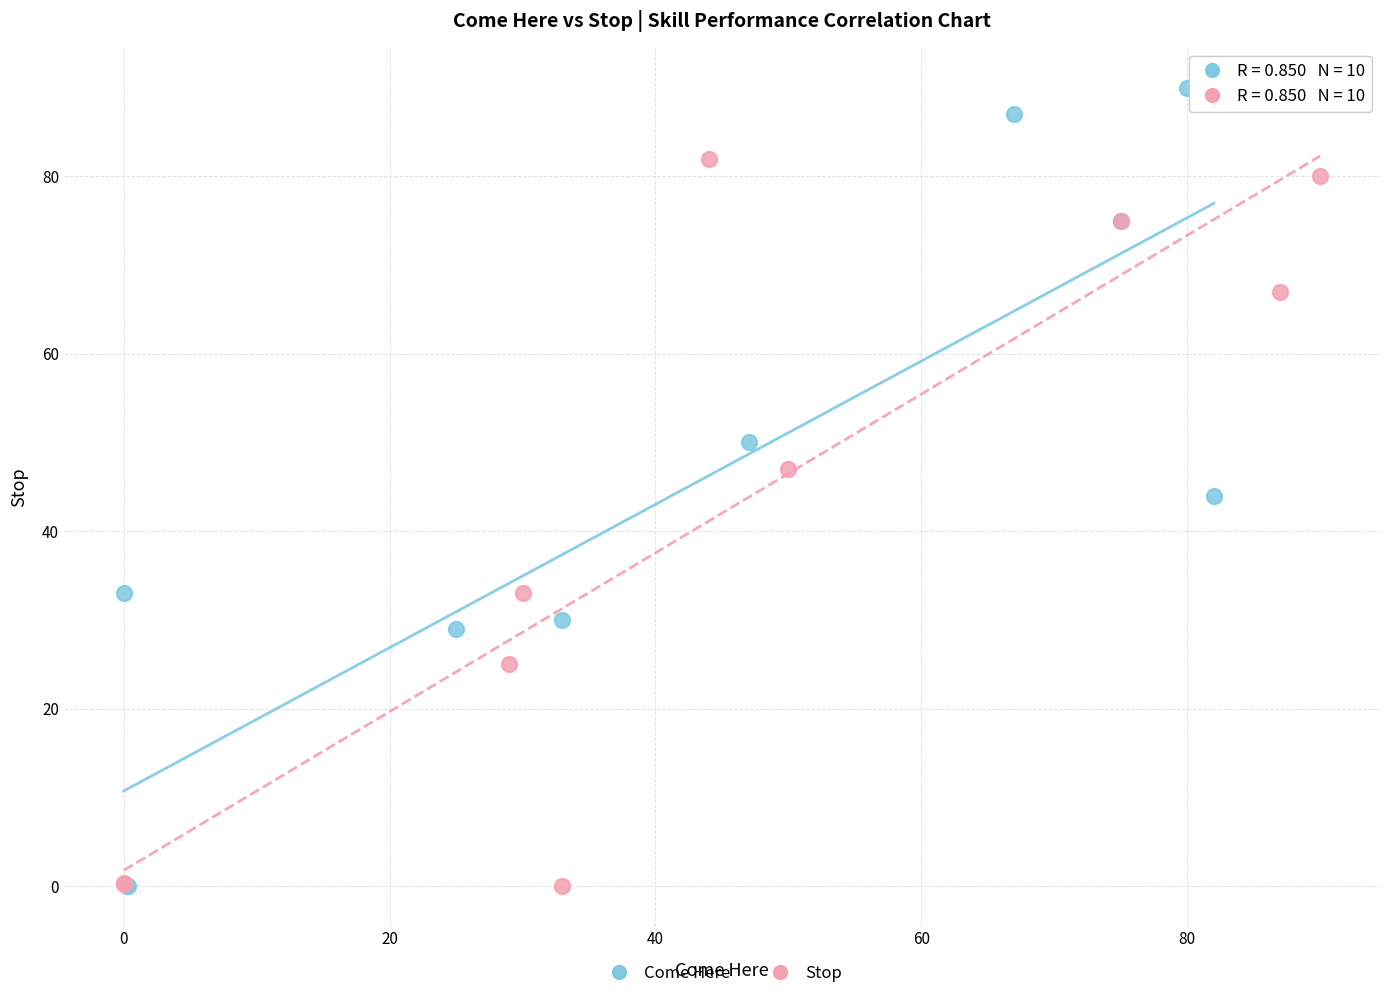

Which series contains the highest Y value?

Come Here